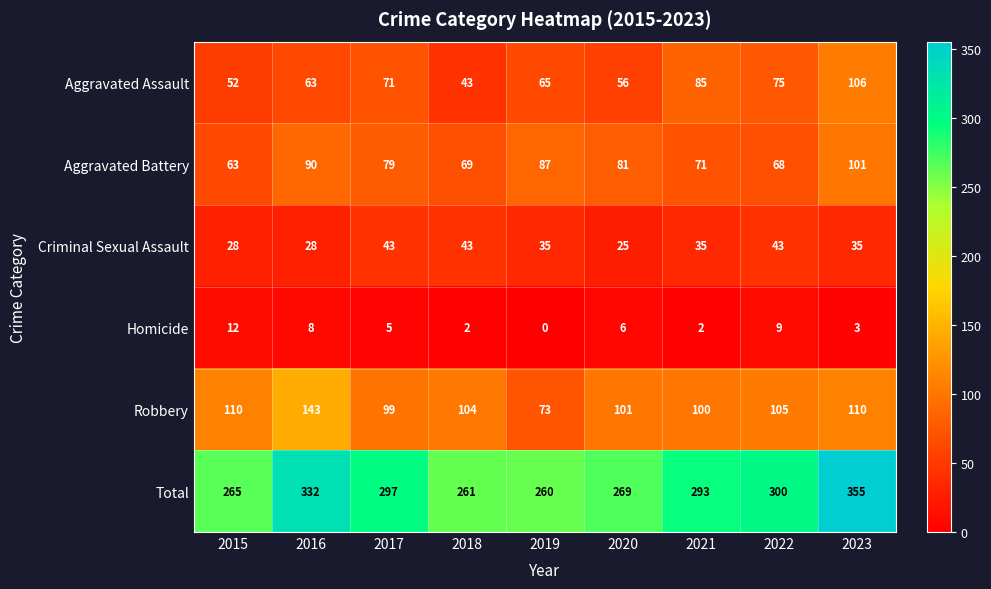

Which series has the largest total across all categories?

Total